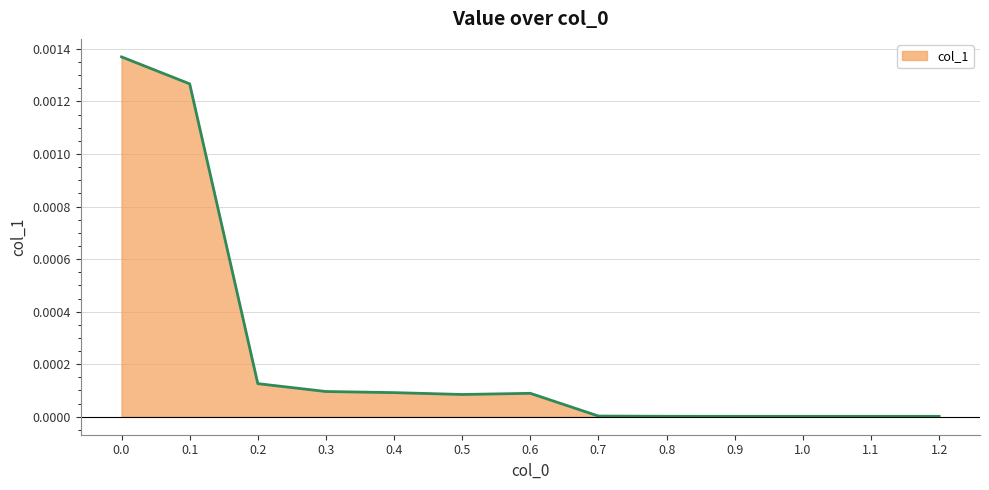

What position from the left is 0.1?

2